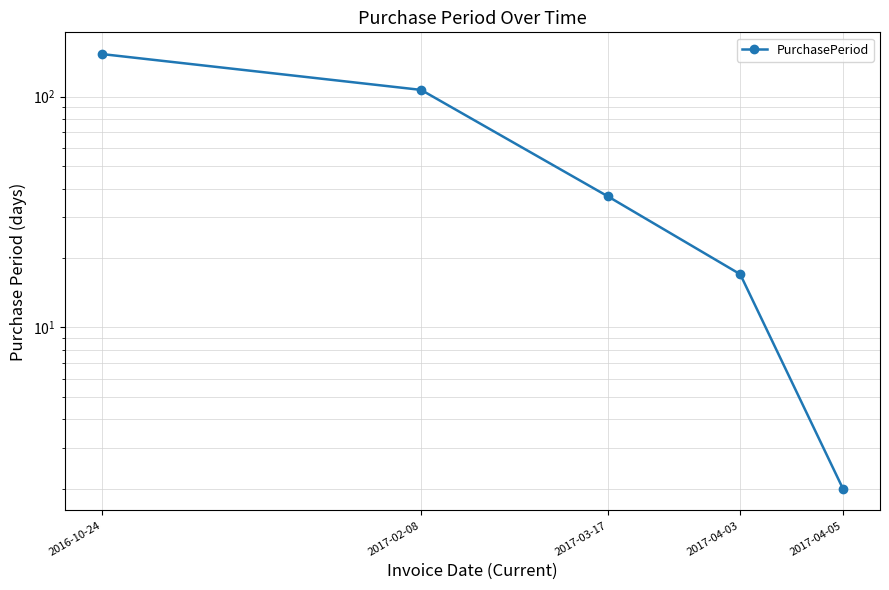

What is the average value?

63